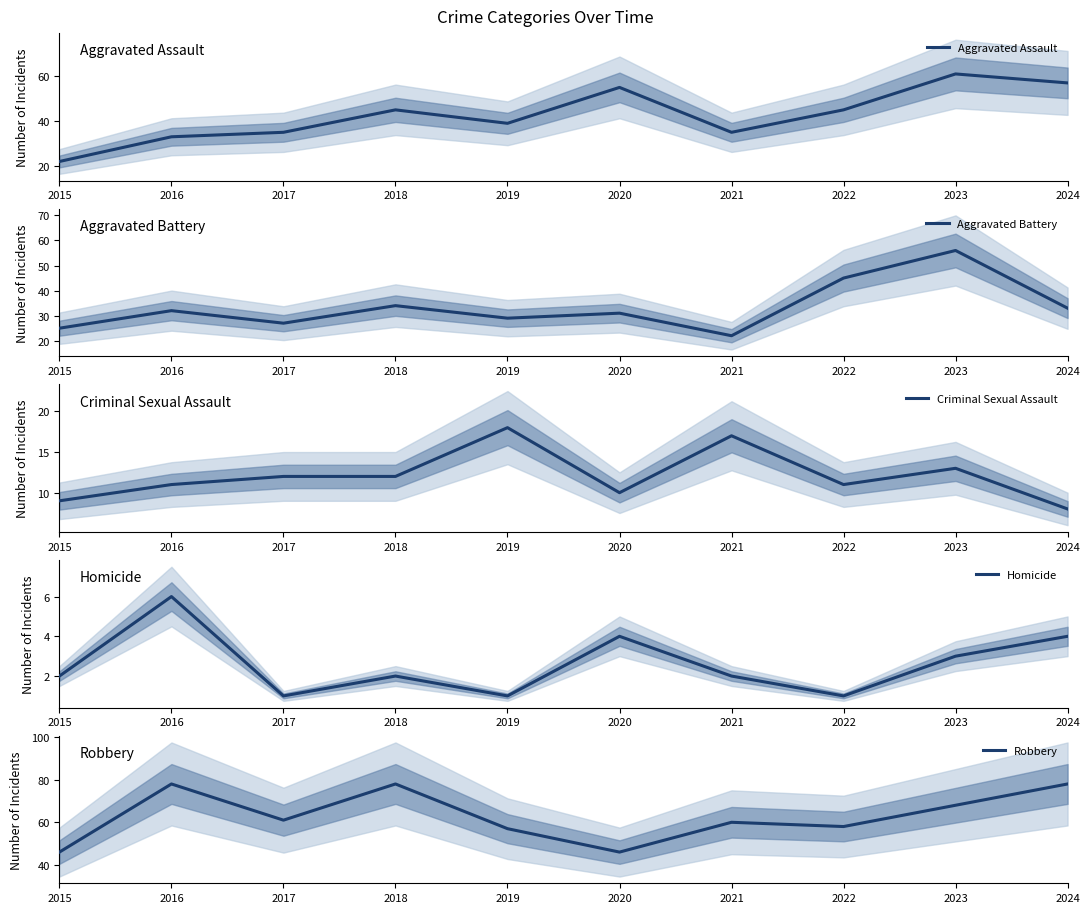

List the series in order of their peak value, lowest first.

Homicide, Criminal Sexual Assault, Aggravated Battery, Aggravated Assault, Robbery